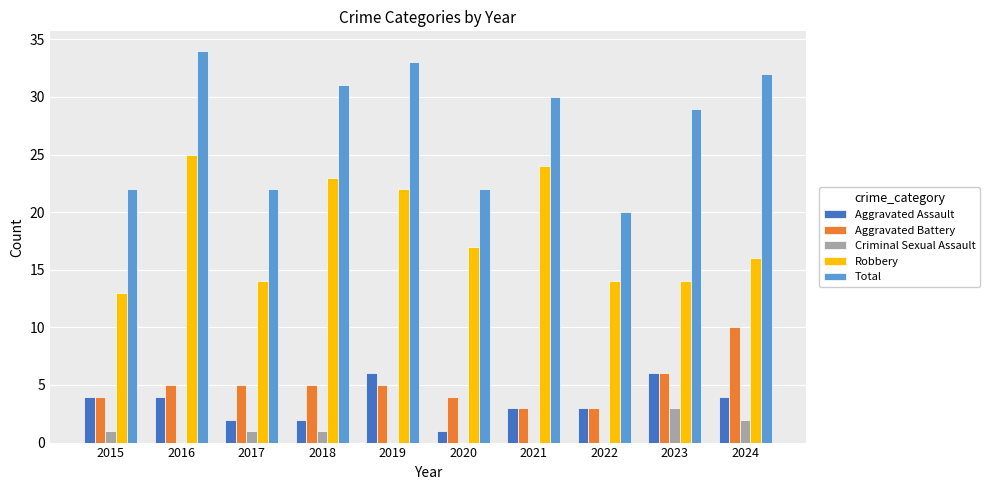

Does the chart contain stacked bars?

No